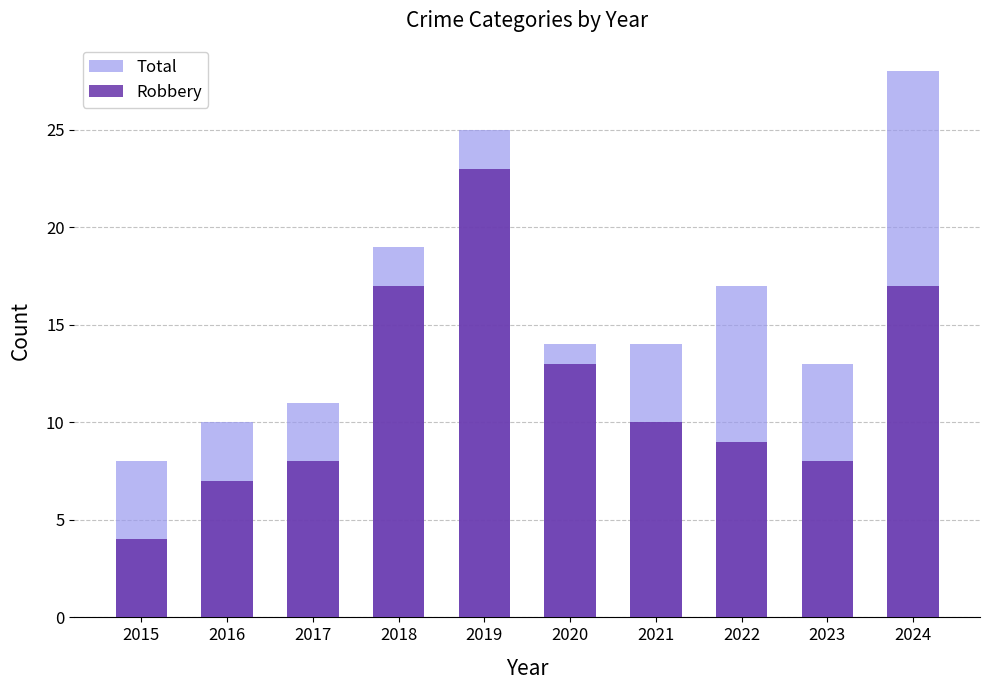

What is the difference between the second highest and second lowest values in the Total series?

15